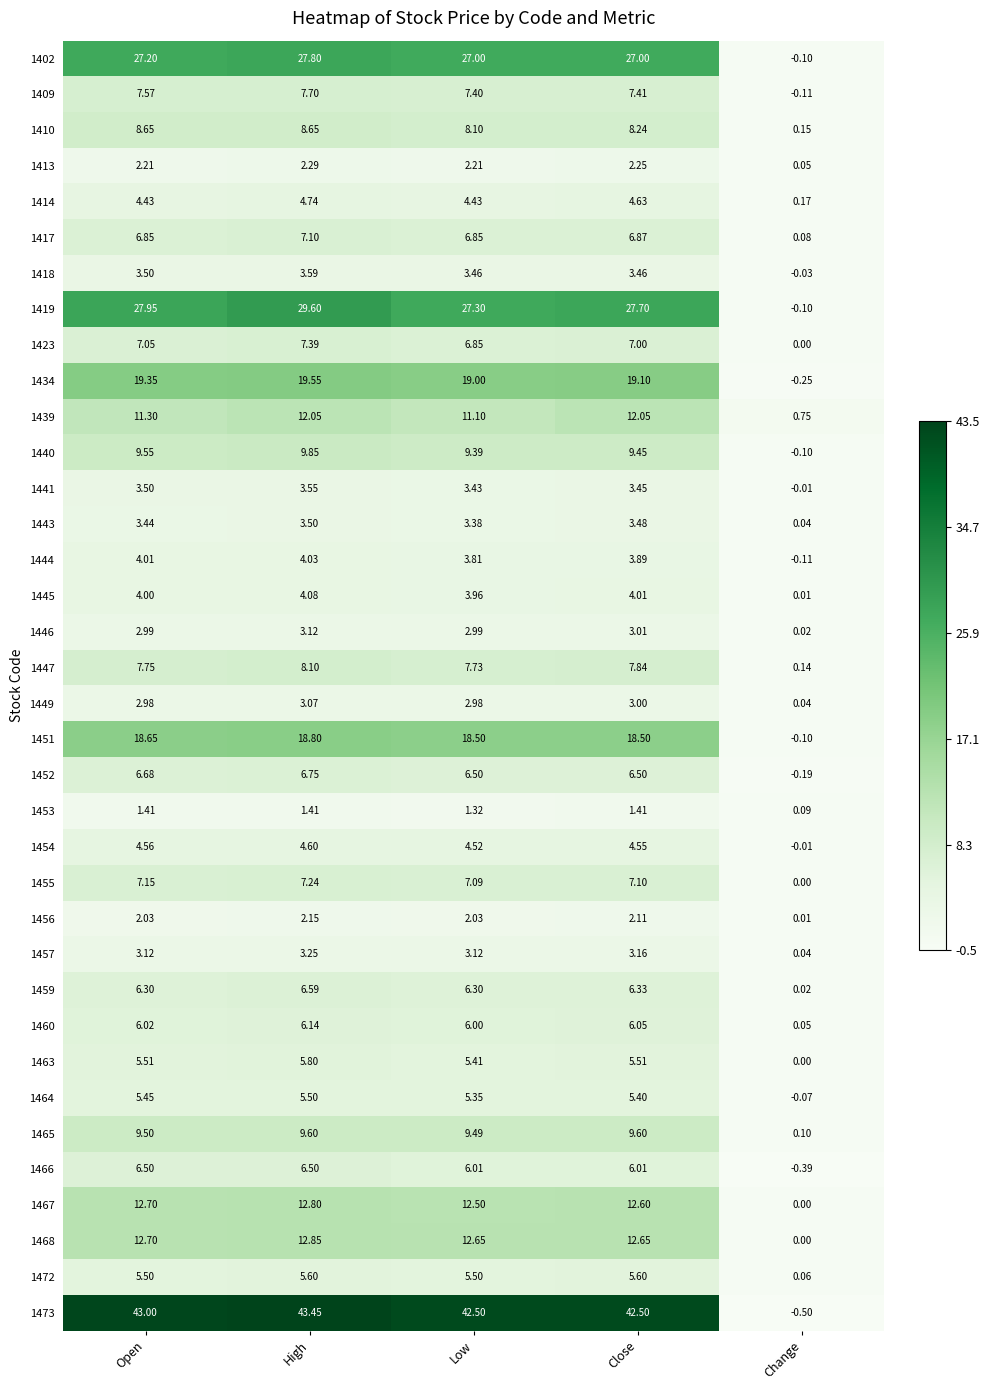

Rank the series by their maximum value, from lowest to highest.

1453, 1456, 1413, 1449, 1446, 1457, 1443, 1441, 1418, 1444, 1445, 1454, 1414, 1464, 1472, 1463, 1460, 1466, 1459, 1452, 1417, 1455, 1423, 1409, 1447, 1410, 1465, 1440, 1439, 1467, 1468, 1451, 1434, 1402, 1419, 1473